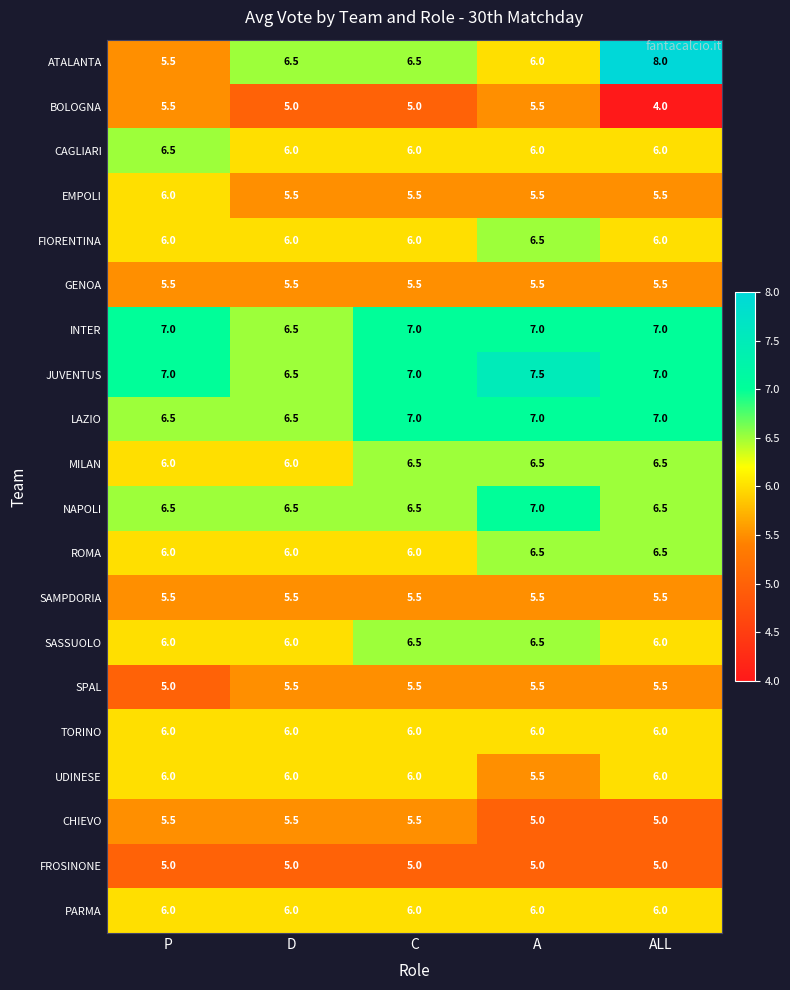

What is the total value across all series at P?

119.0